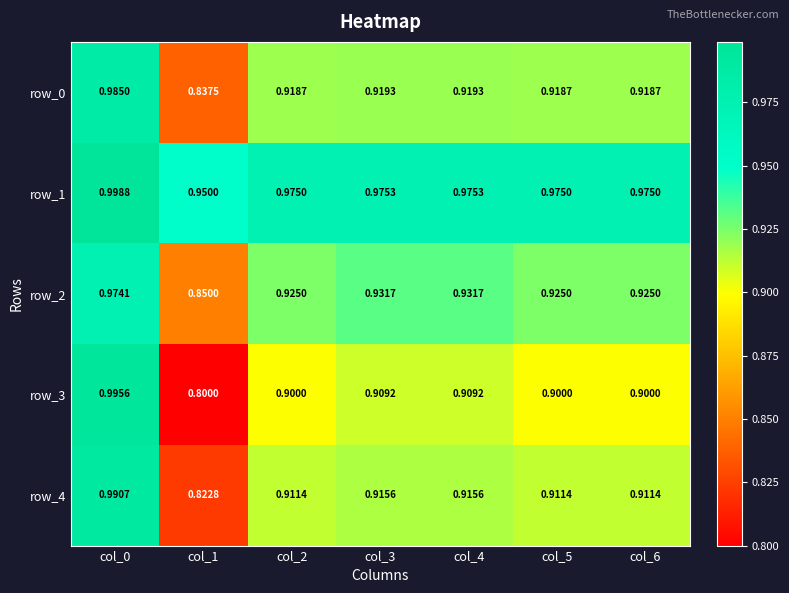

What is the average value of the row_3 series?

0.9